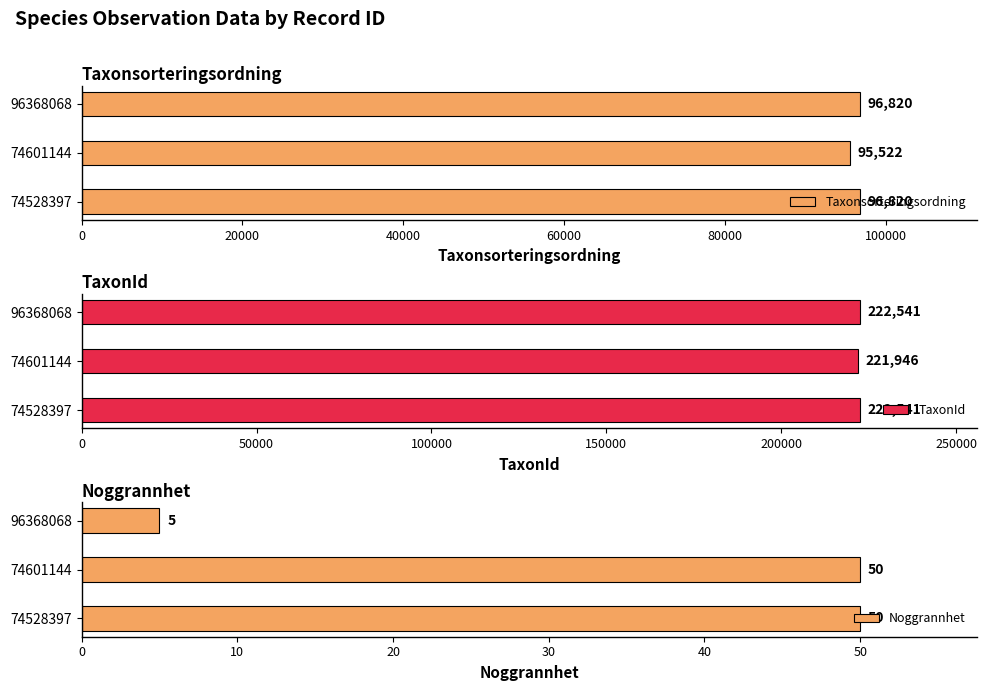

How many bars are there in total?

9